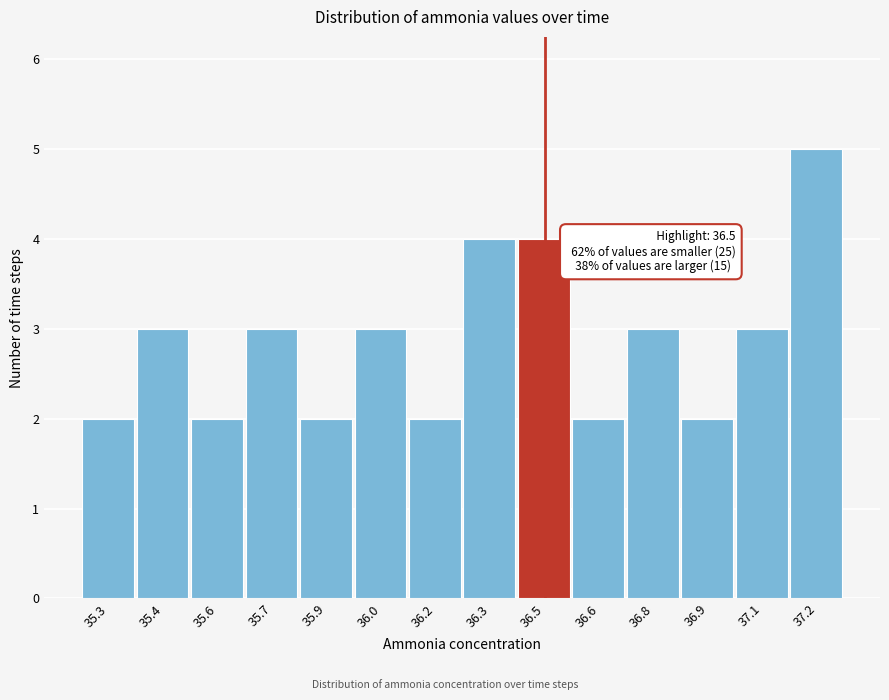

Reading left to right, list all the values displayed in this chart.

2	3	2	3	2	3	2	4	4	2	3	2	3	5